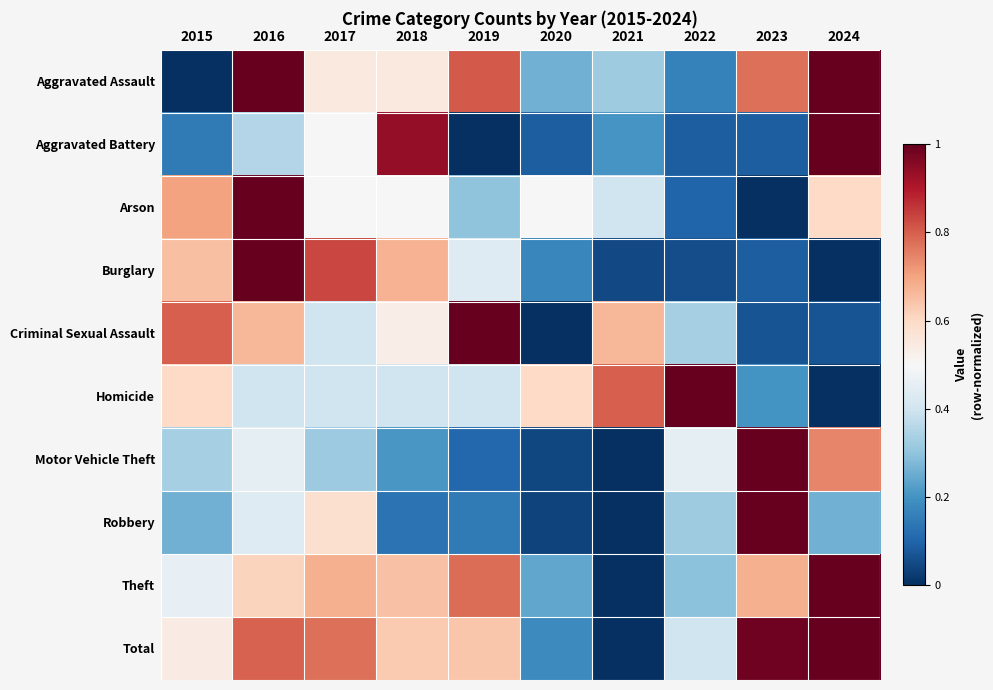

At which category does the chart reach its peak across all series?

2024